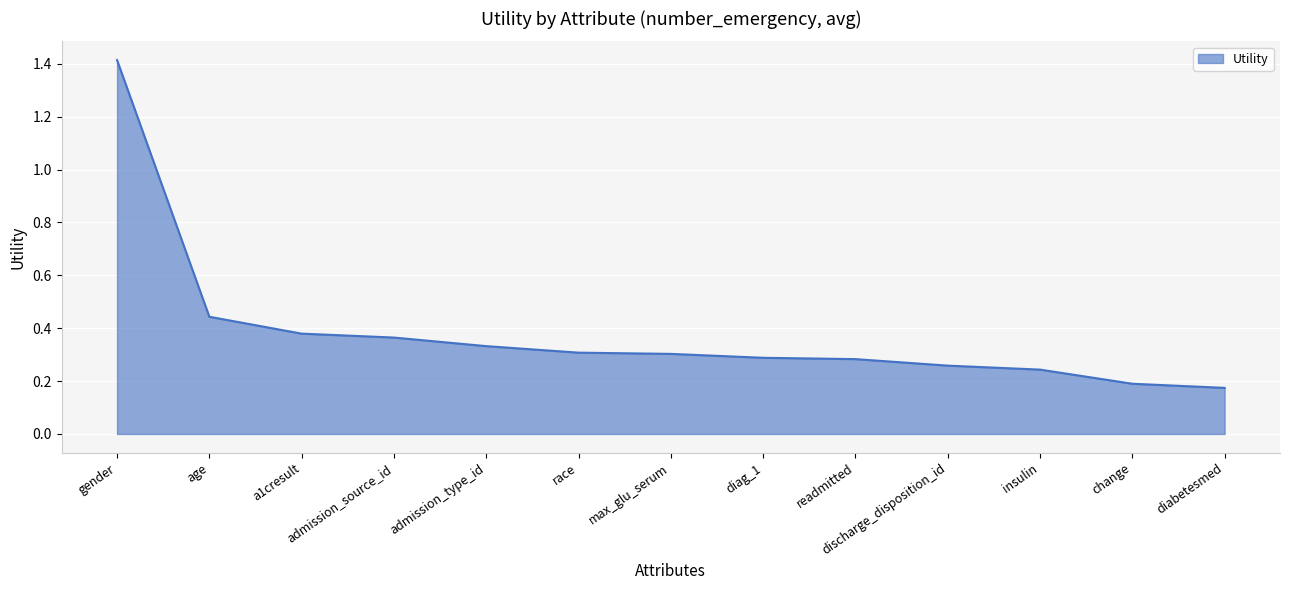

Which has a higher value, race or diag_1?

race